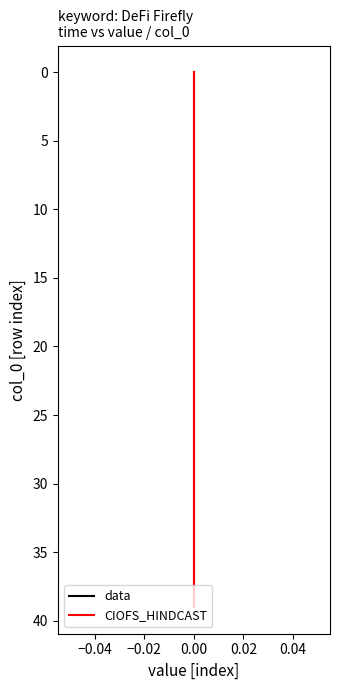

How many values in the data series exceed 20?

19